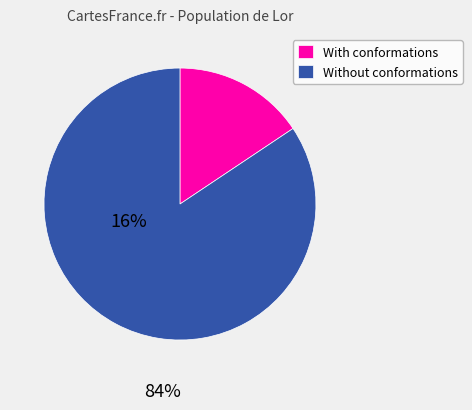

Which slice is the largest?

Without conformations